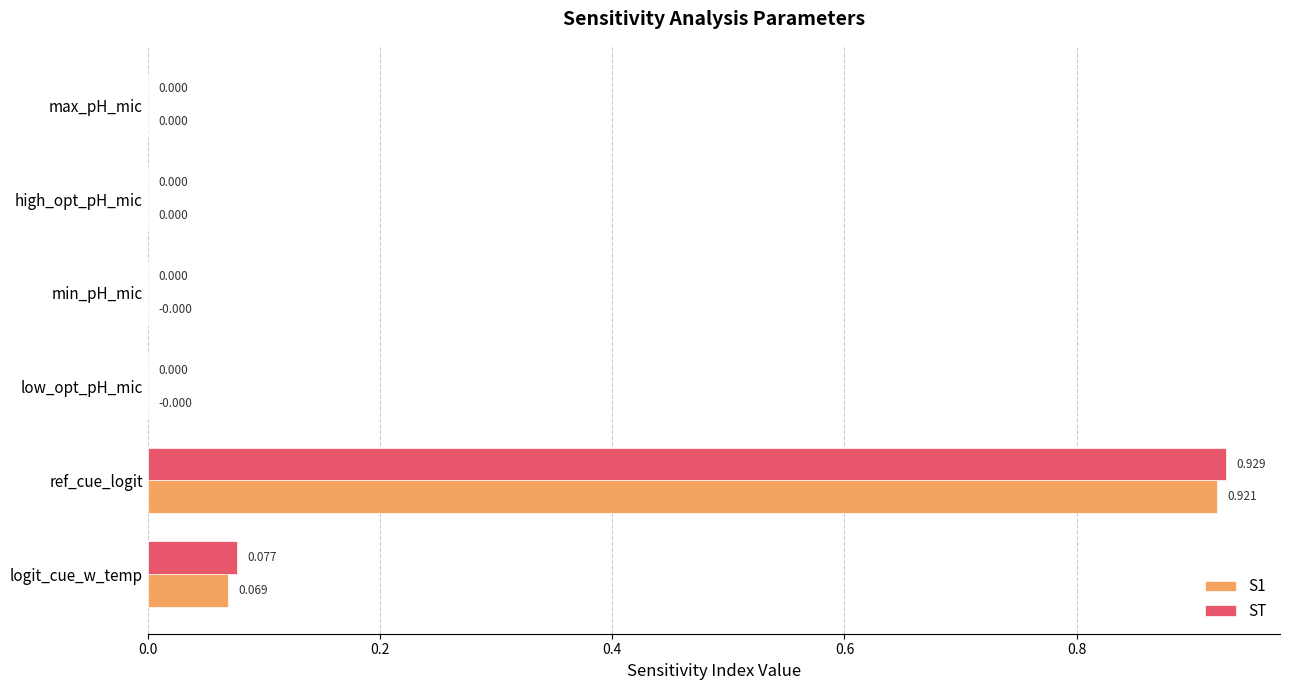

Is the value of S1 at min_pH_mic greater than the value of ST at ref_cue_logit?

No